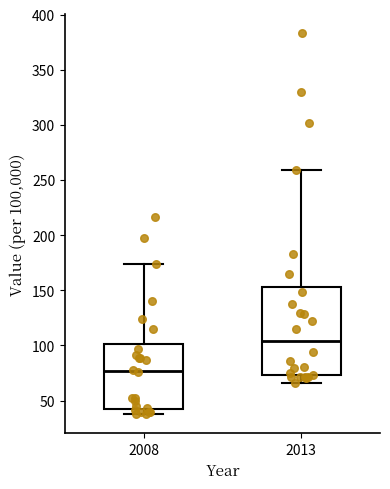

Comparing the boxes themselves (not the whiskers), which one is the tallest?

2013